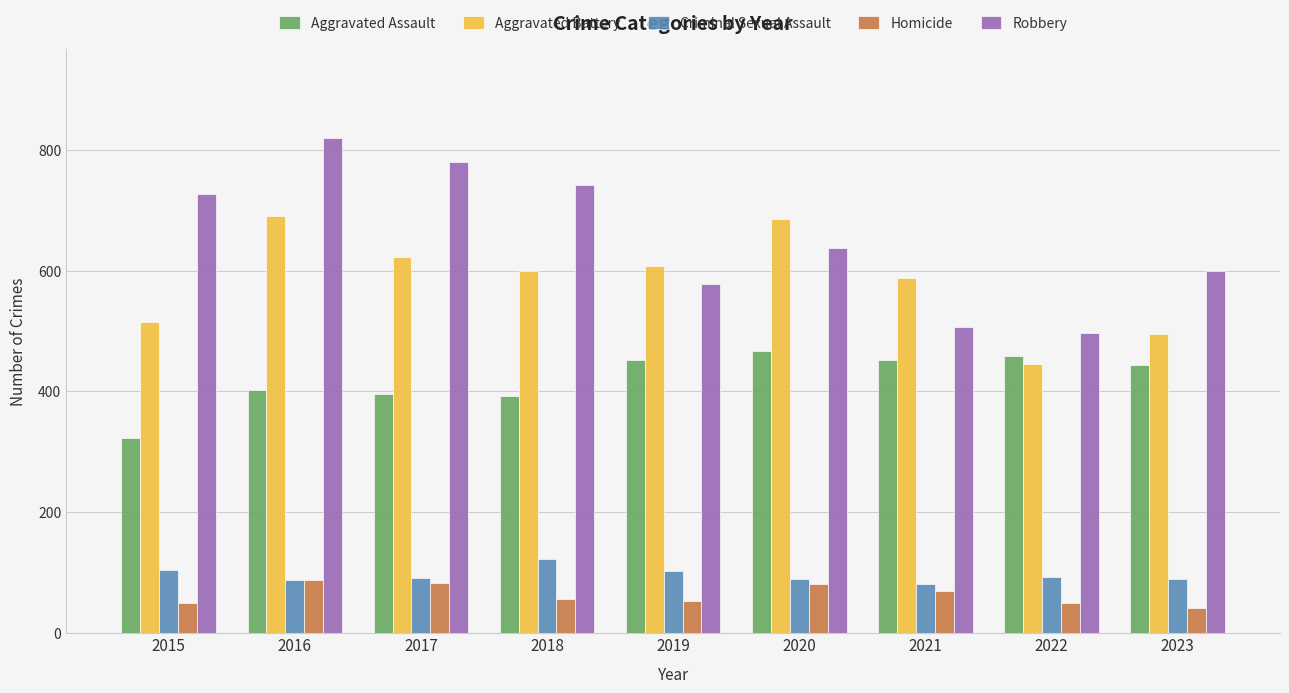

What is the difference between the second highest and minimum values in the Robbery series?

284